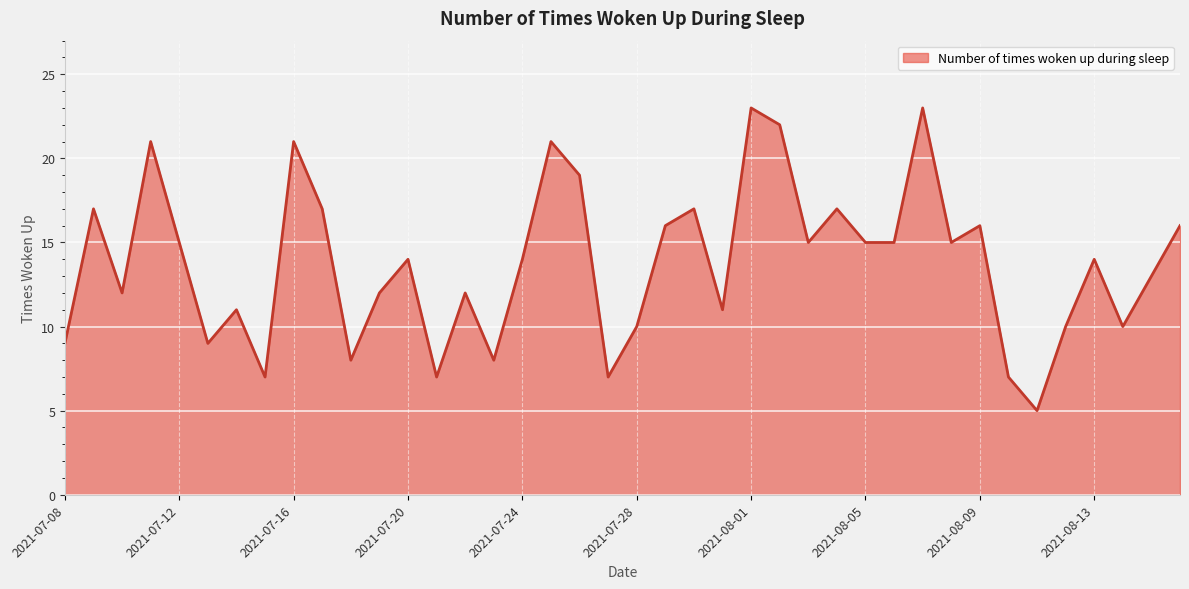

What is the difference between the maximum and minimum values?

18